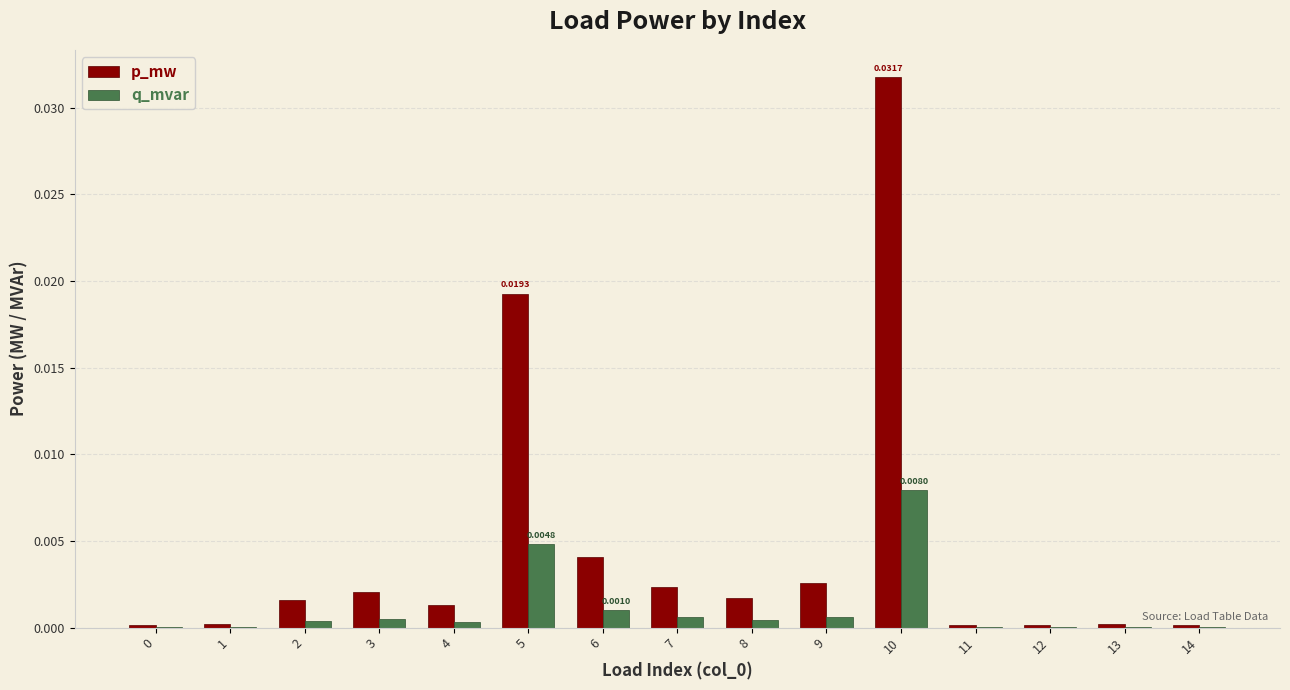

Which series has the largest total across all categories?

p_mw